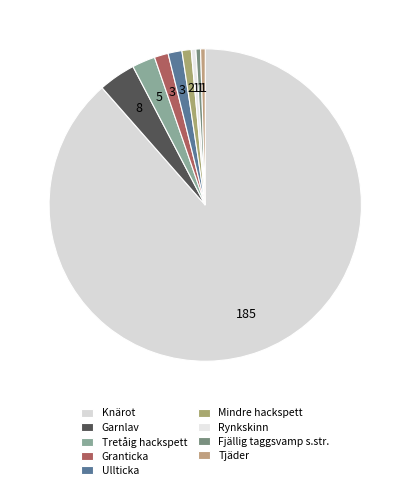

Is there a majority slice in this chart?

Yes